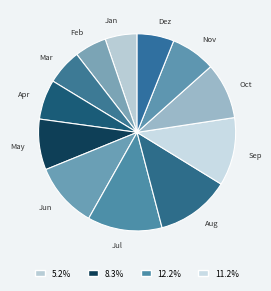

Is it true that Apr is 21% of the pie?

False